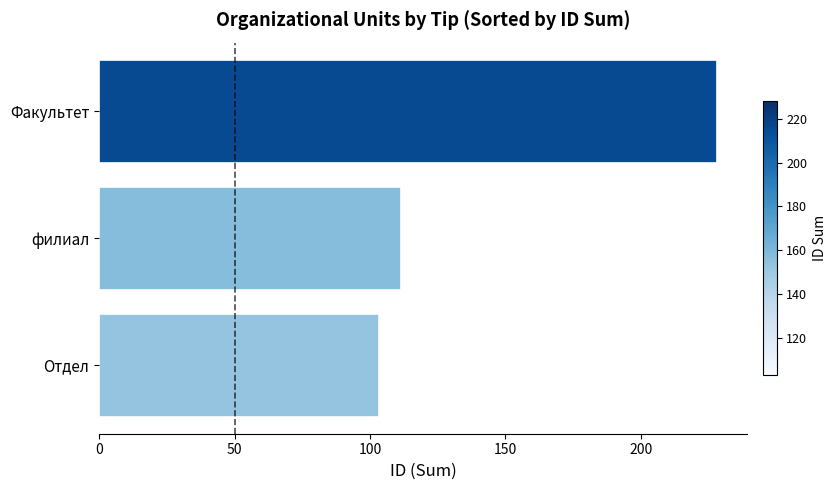

Which has a higher value, филиал or Факультет?

Факультет